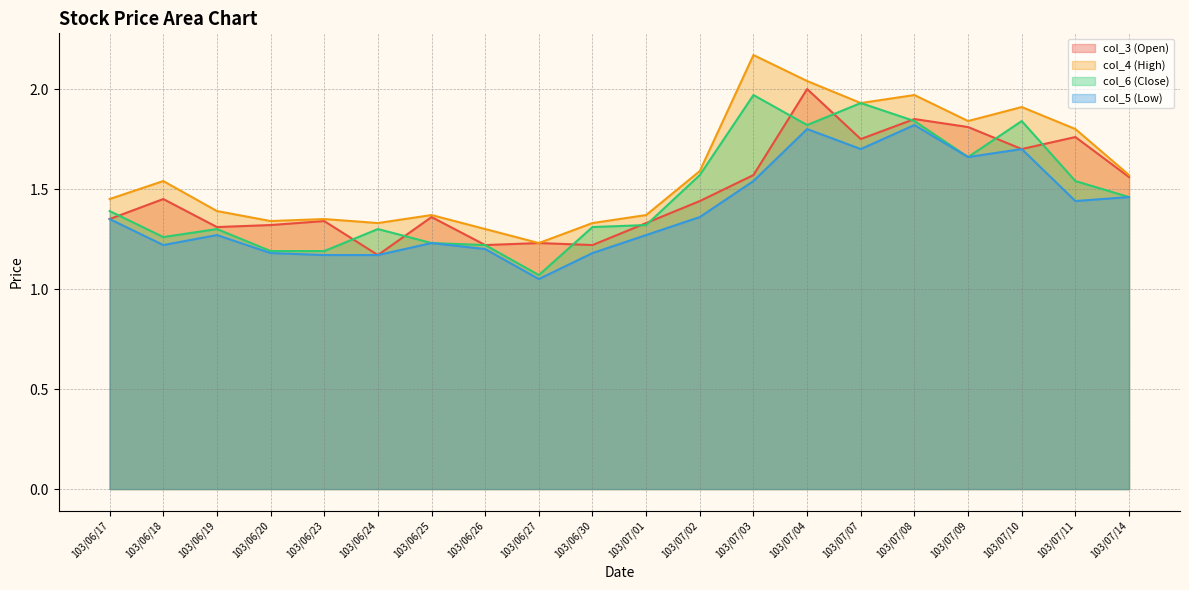

Between 103/06/18 and 103/06/19, which series saw the biggest shift?

col_4 (High)